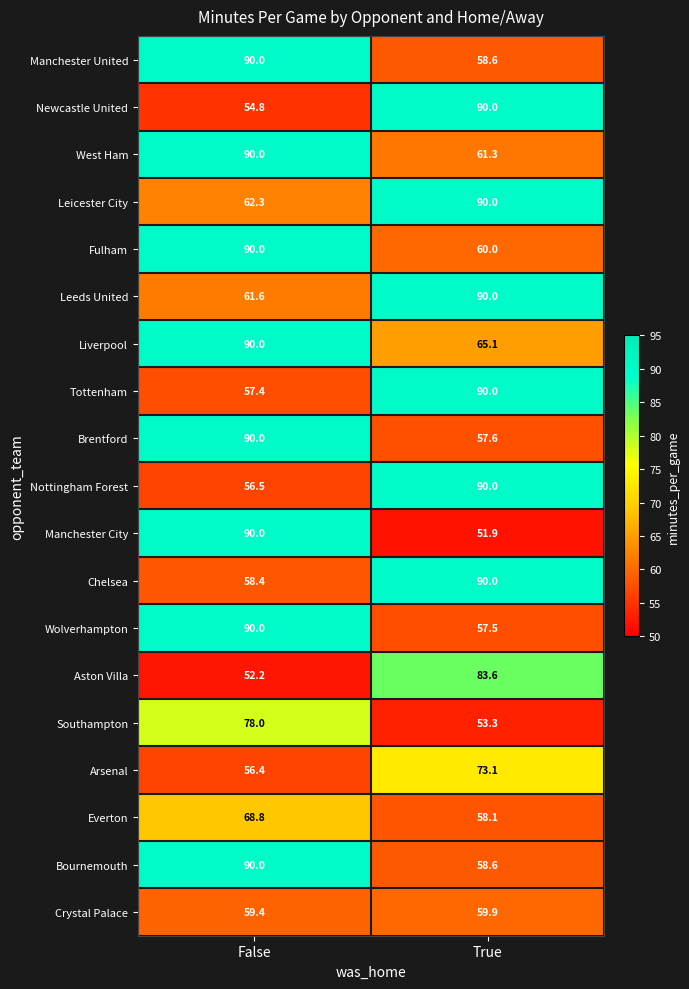

What is the difference between the maximum and minimum values in the Tottenham series?

32.6